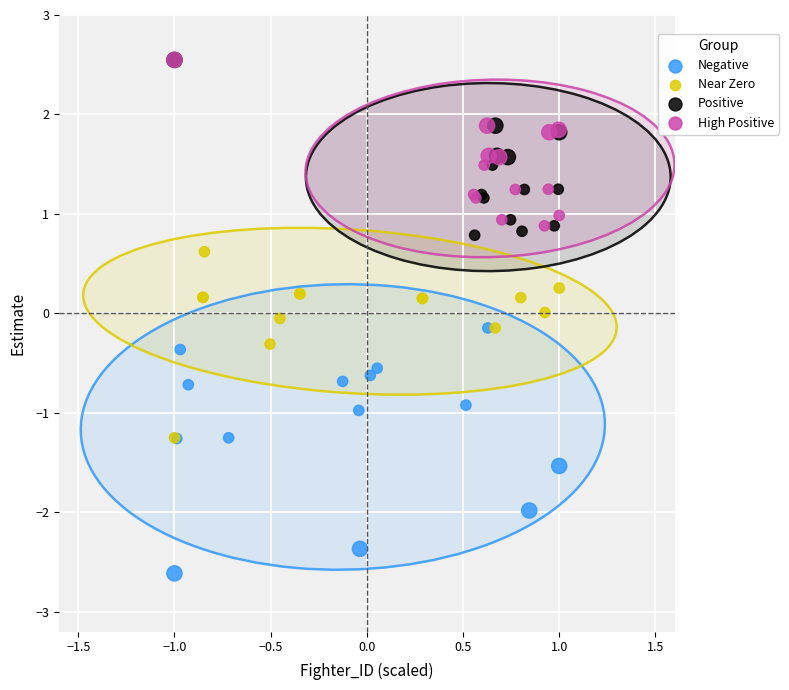

Which series has the largest Y range (max minus min)?

Negative